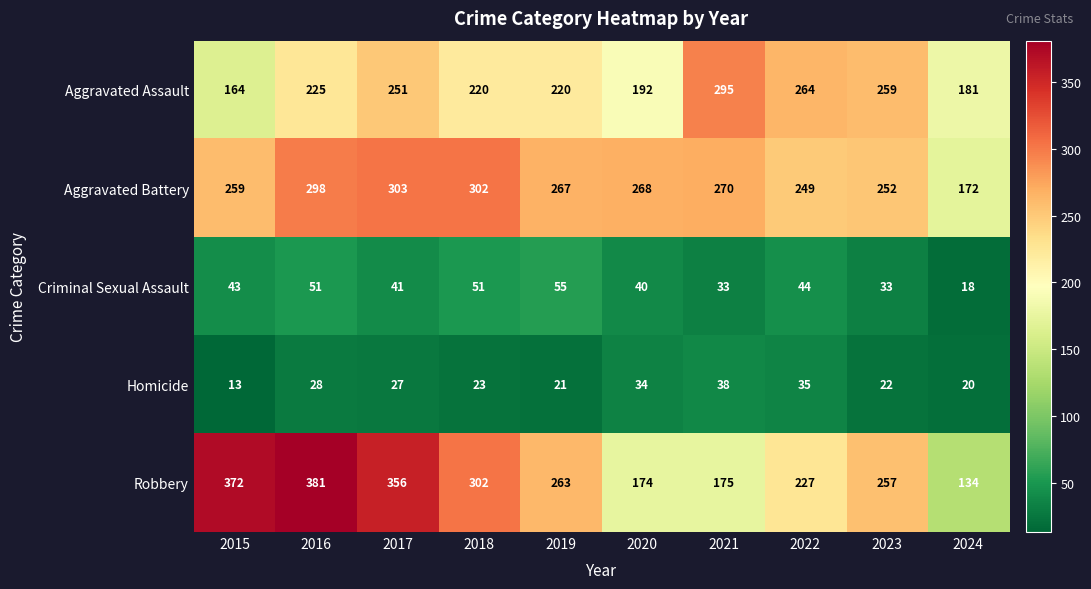

The Aggravated Assault series shows 124 at 2017. True or false?

False